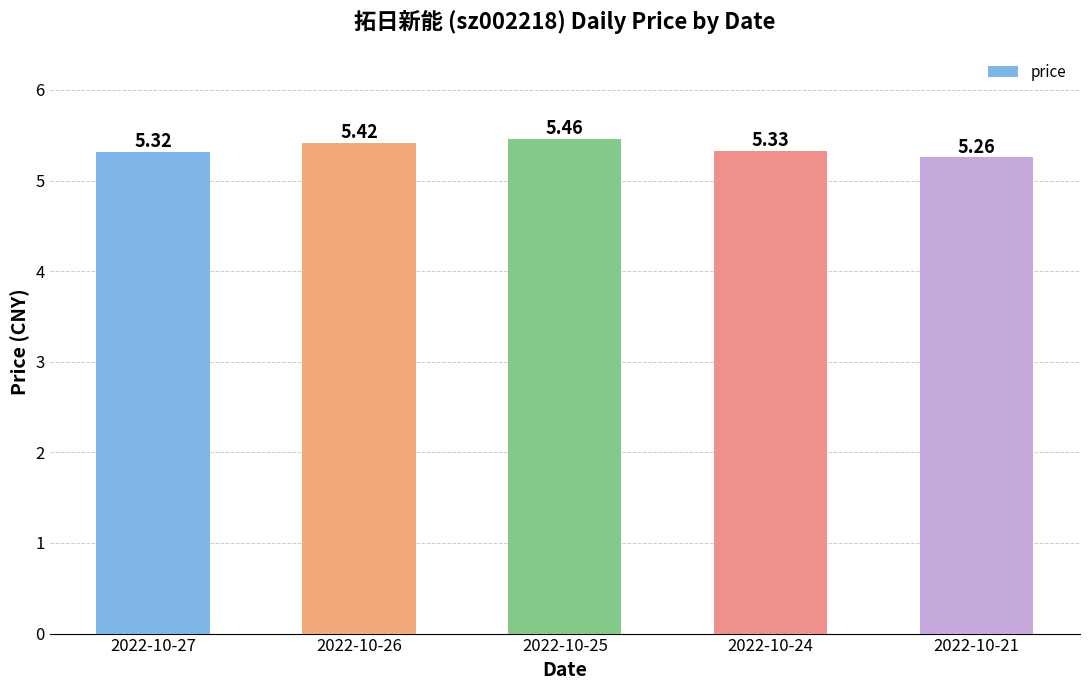

What is the sum of the values at 2022-10-21 and 2022-10-27?

10.6